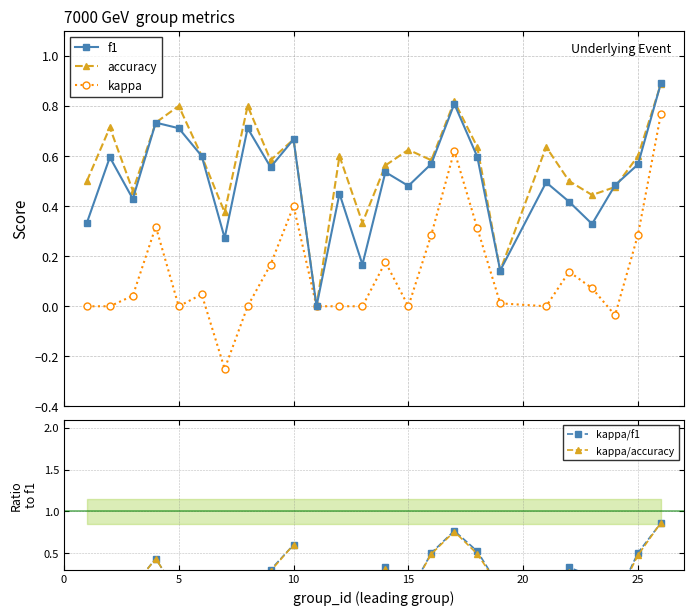

In f1, how many points are lower than both neighbors (excluding endpoints)?

8